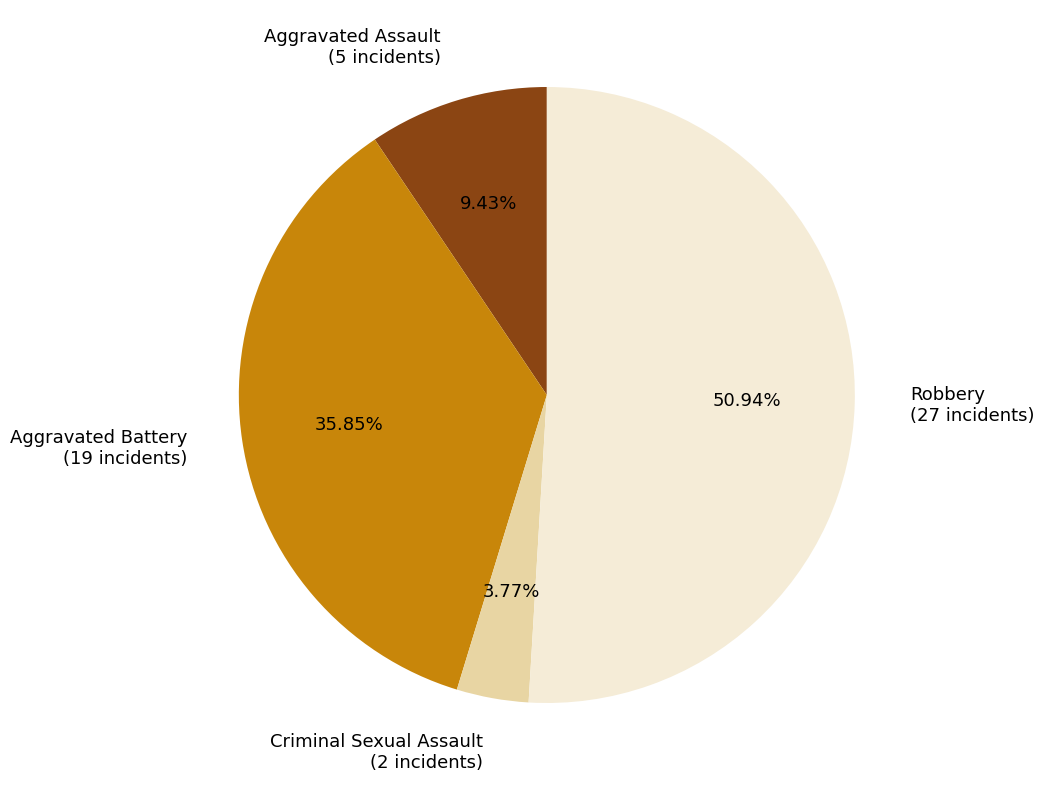

True or false: Robbery accounts for 51% of the total.

True